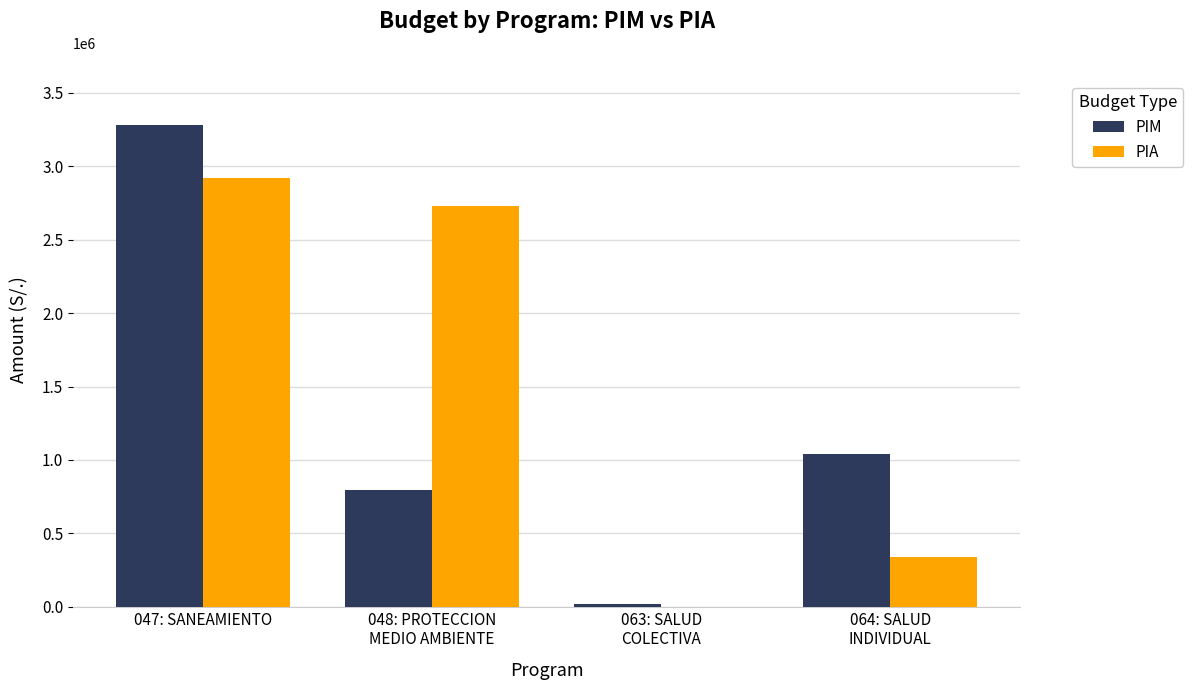

At which label is PIA closest to 1461336?

064: SALUD
INDIVIDUAL